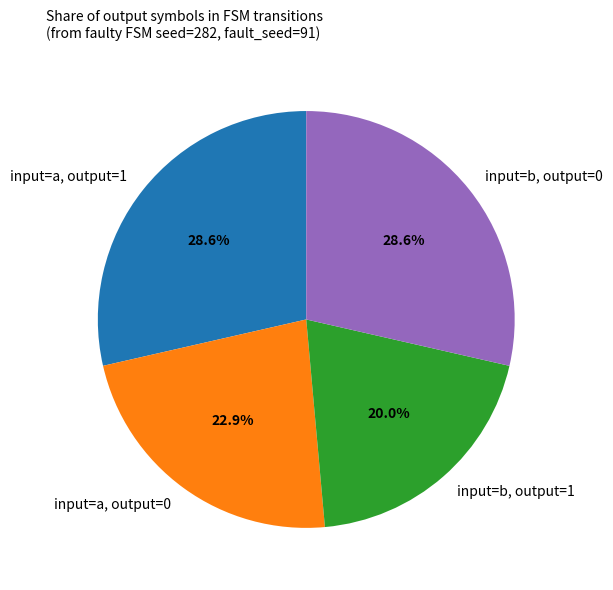

Is input=a, output=1 the majority of the pie?

No